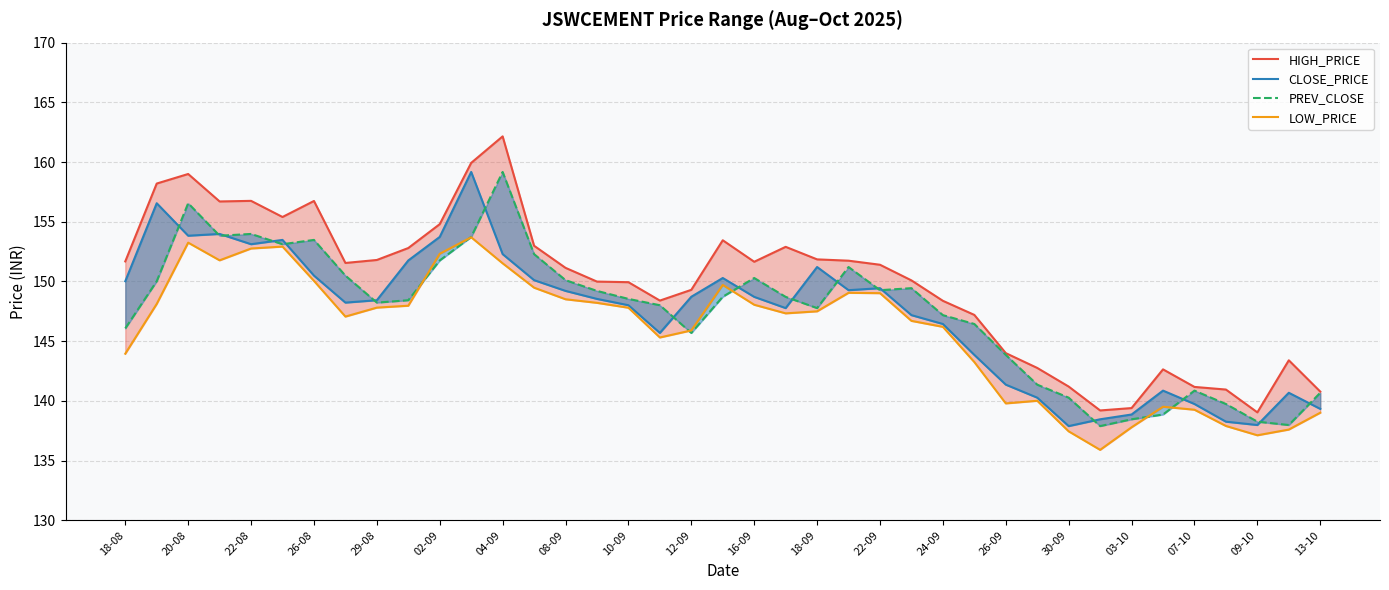

Which series has the largest total across all categories?

HIGH_PRICE